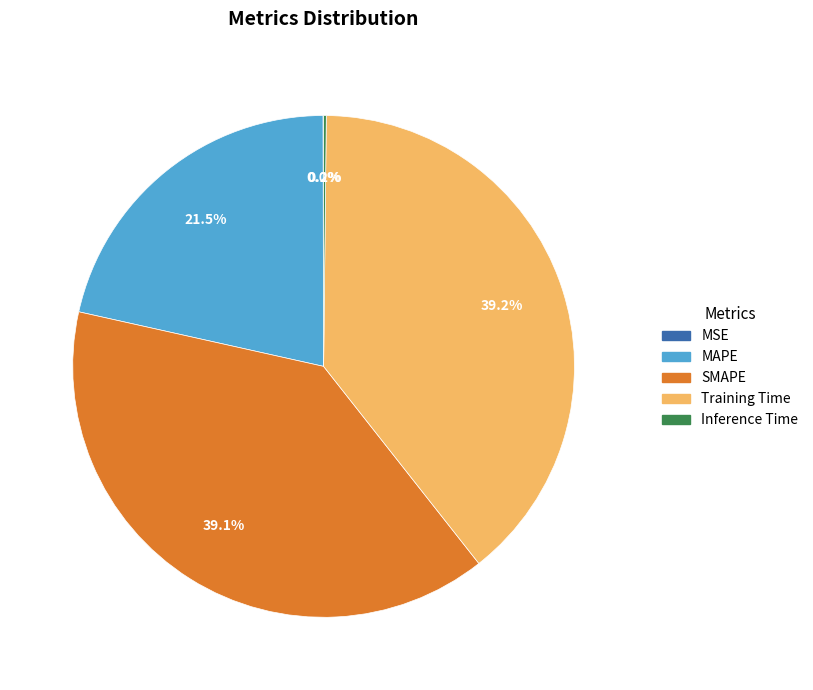

Is there any slice that represents more than half of the pie?

No